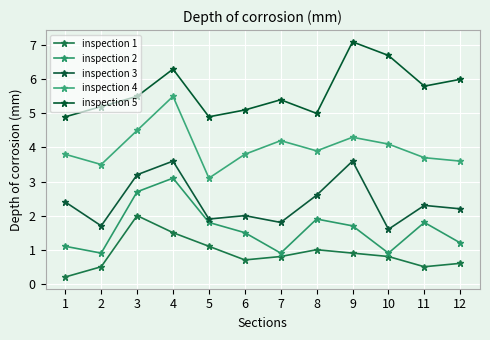

Rank the categories by inspection 4 value from lowest to highest.

5, 2, 12, 11, 1, 6, 8, 10, 7, 9, 3, 4